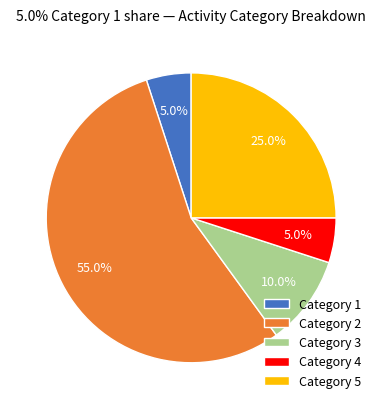

What percentage is NOT represented by Category 2?

45.0%